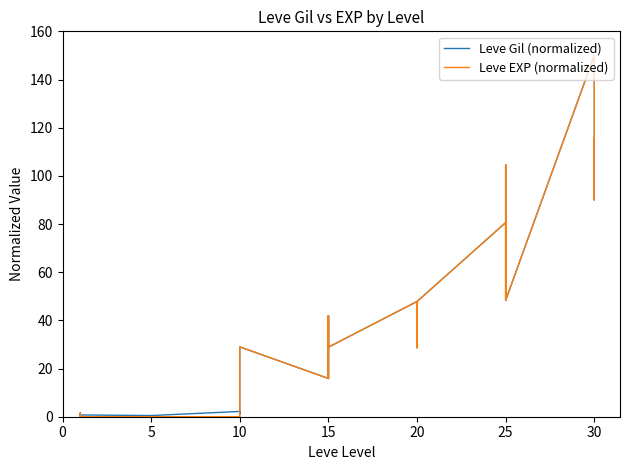

How many intersections are there between Leve Gil (normalized) and Leve EXP (normalized)?

2